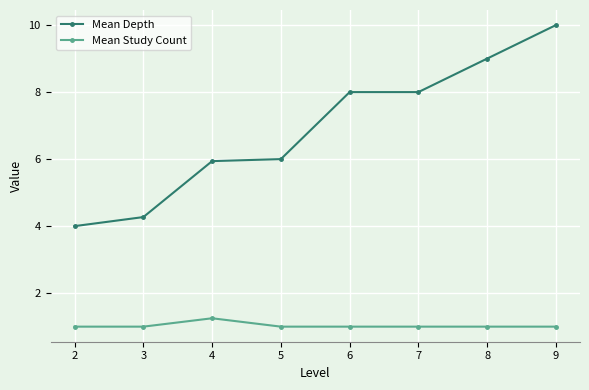

What are all the series names shown in the legend?

Mean Depth, Mean Study Count